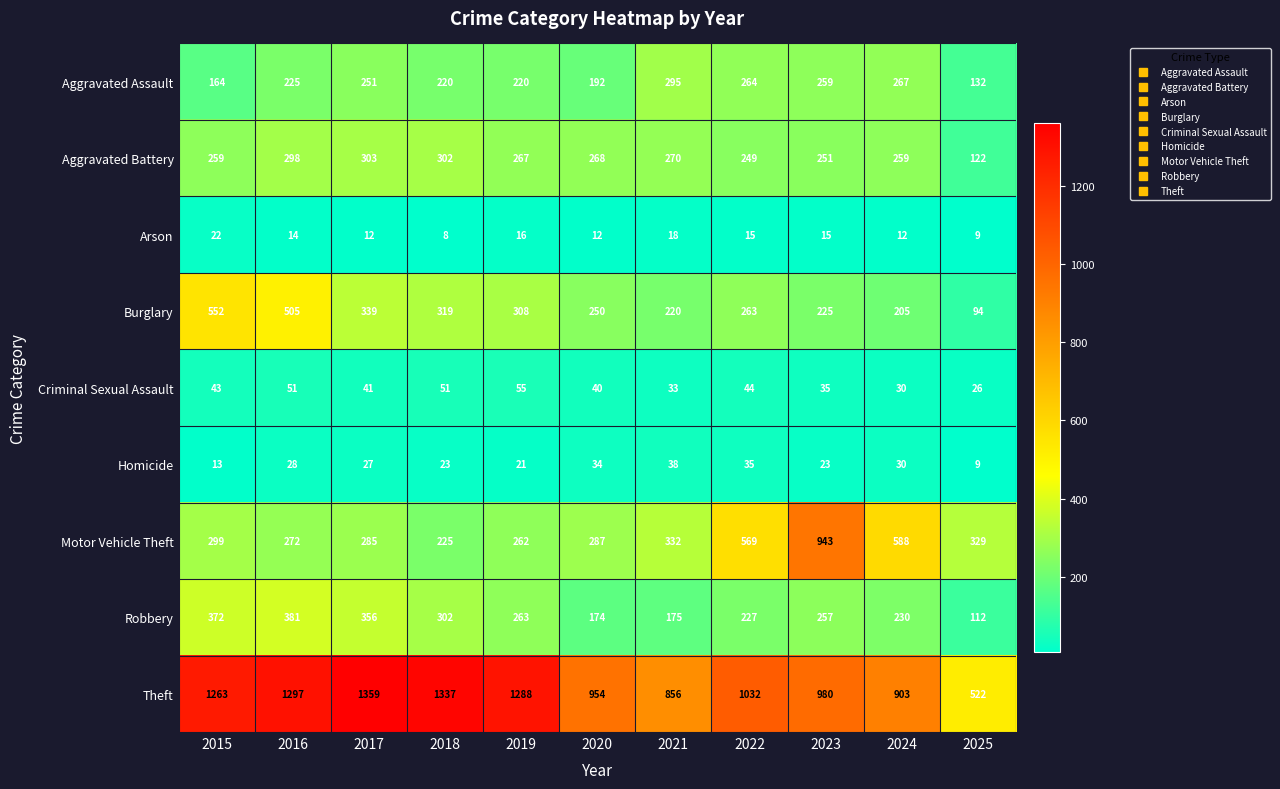

Which category has the lowest value in the Burglary series?

2025